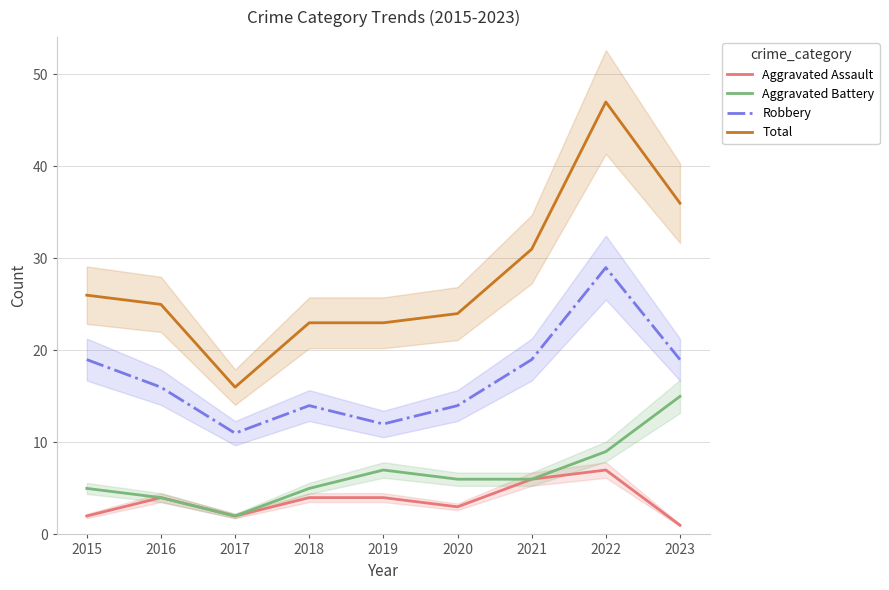

At how many categories does at least one series exceed 40?

1